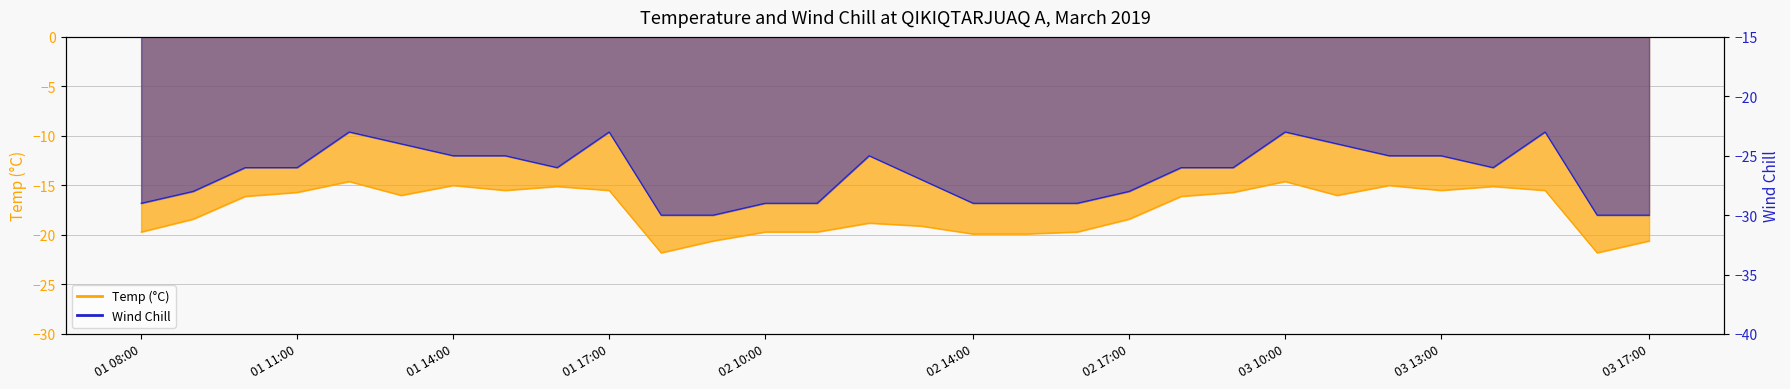

Where is the first local maximum for Temp (°C)?

01 12:00